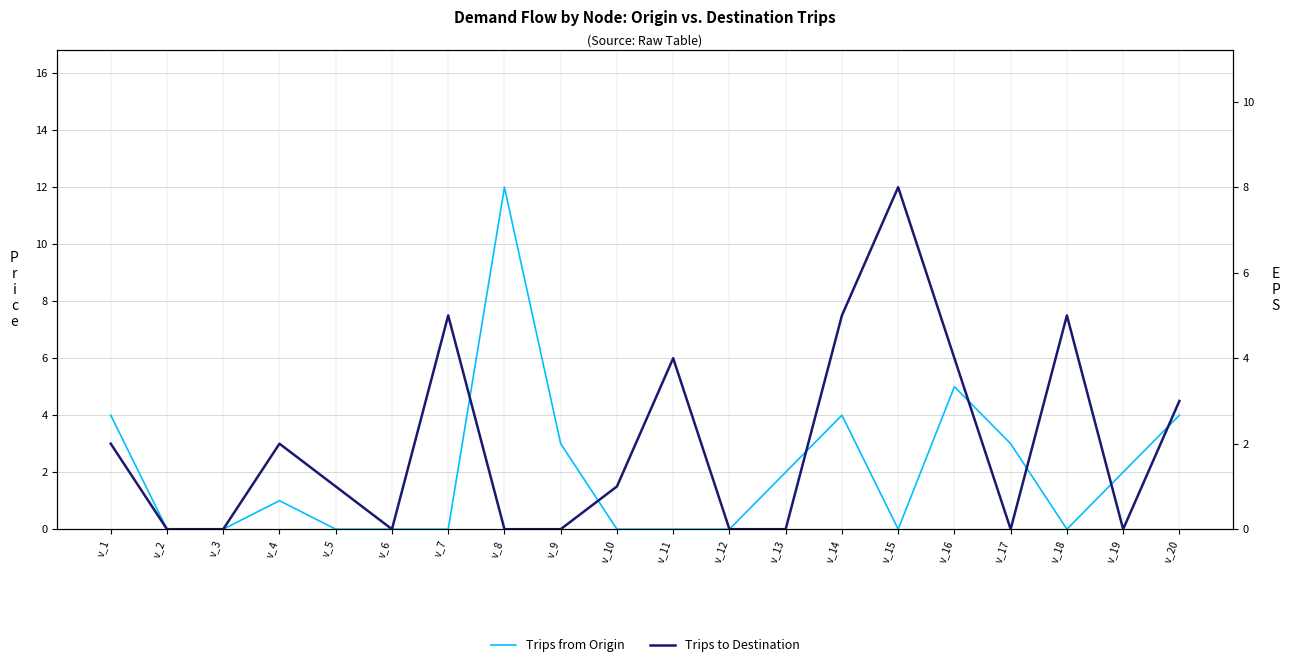

Is this an area chart (filled region under the line)?

No